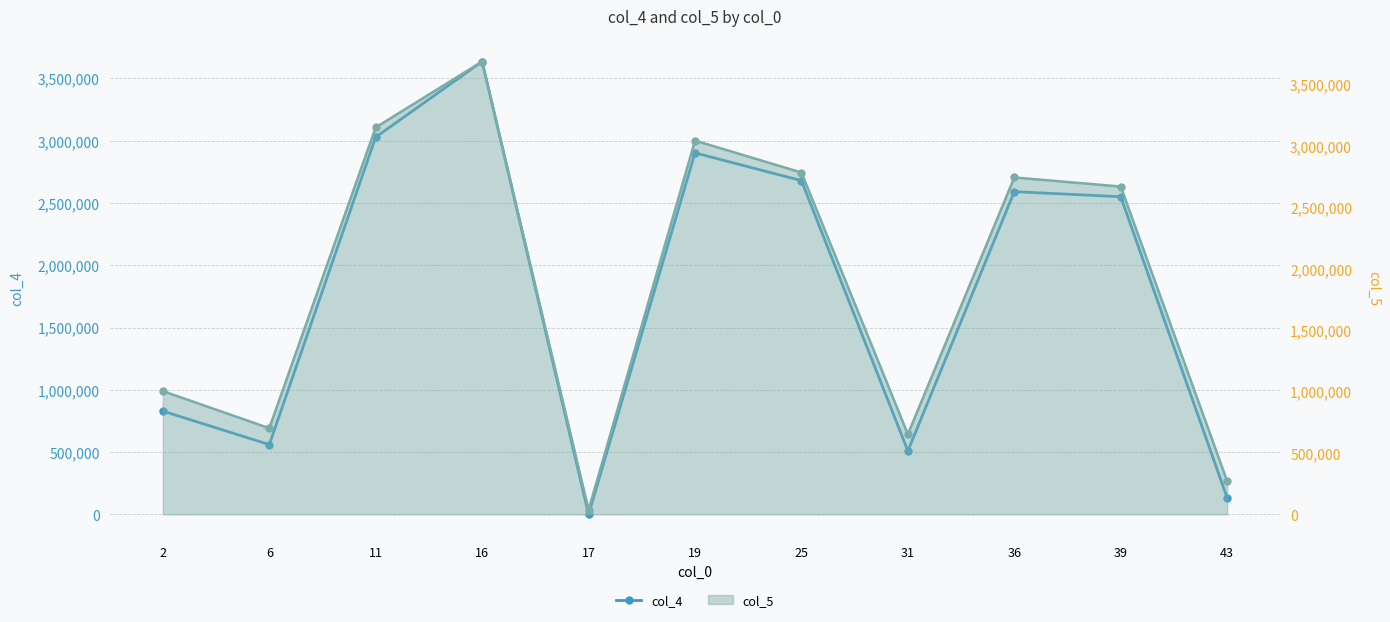

What is the smallest value displayed?

1